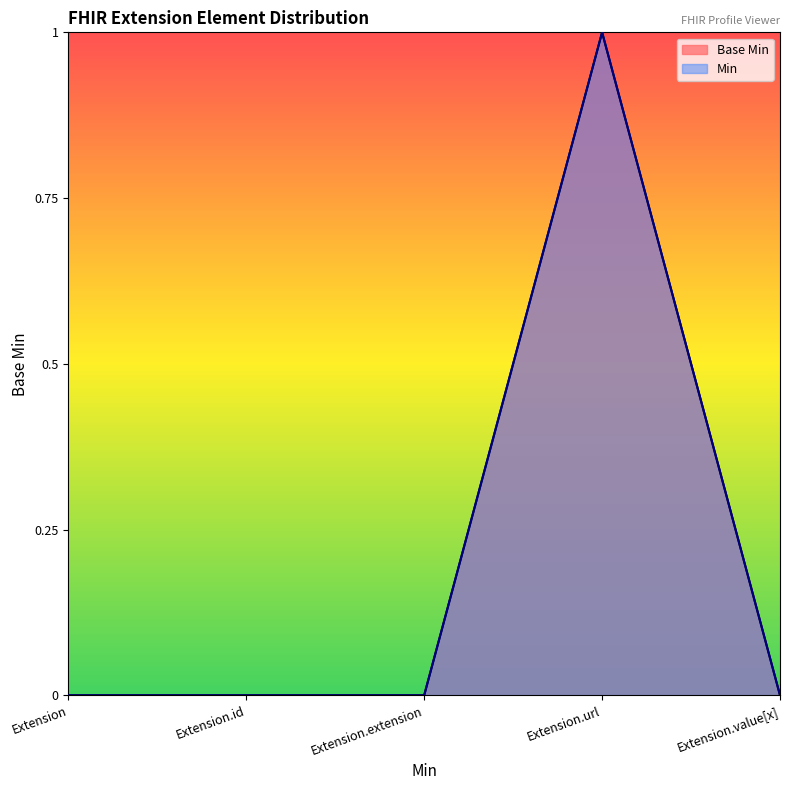

The value at Extension is 0. True or false?

True